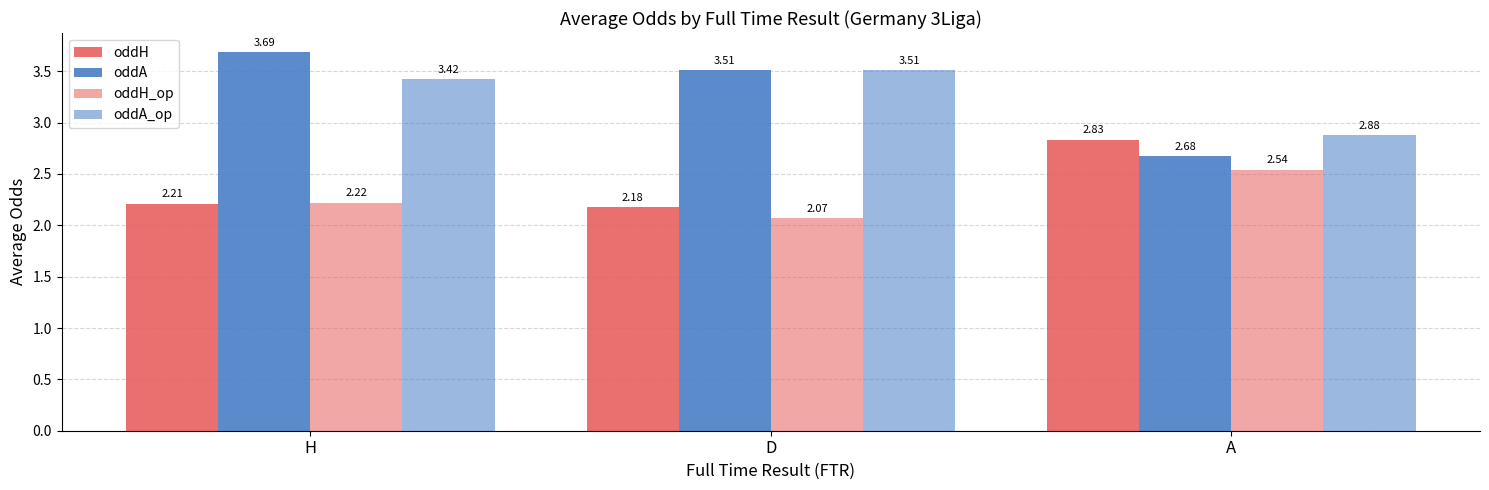

What is the spread (max minus min) of values at H?

1.5